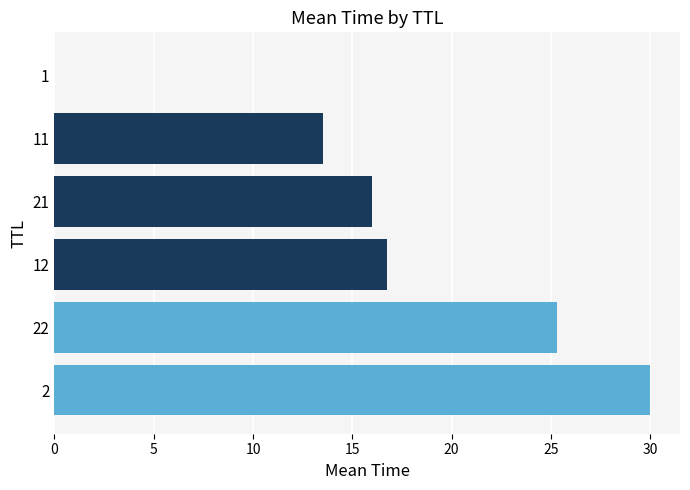

What is the sum of all values?

101.6